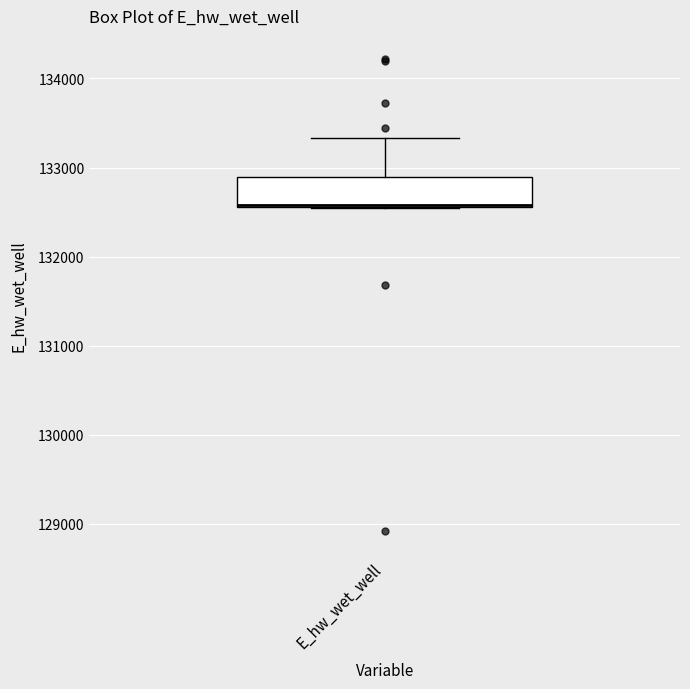

Transcribe this box plot: give where the median line is, the range the box spans, and where the two whiskers end, as read against the y-axis. The values are not printed on the chart, so give them approximately, as read against the axis.

median 132600, box 132600 to 132900, whiskers 132600 to 133300